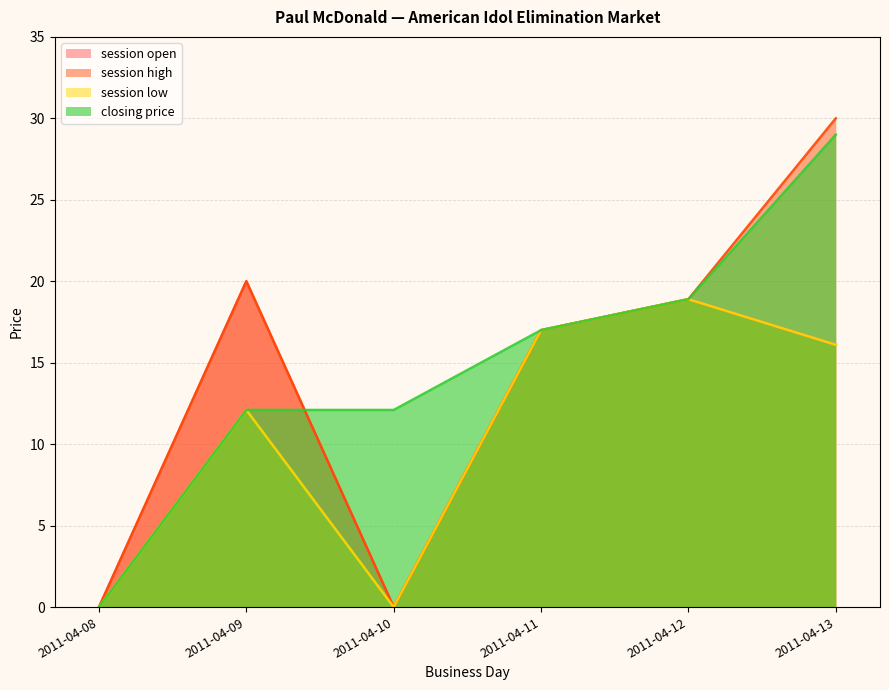

Reading left to right, extract all data points from this chart.

session open: 2011-04-08=0.0	2011-04-09=20.0	2011-04-10=0.0	2011-04-11=17.0	2011-04-12=18.9	2011-04-13=16.1
session high: 2011-04-08=0.0	2011-04-09=20.0	2011-04-10=0.0	2011-04-11=17.0	2011-04-12=18.9	2011-04-13=30.0
session low: 2011-04-08=0.0	2011-04-09=12.1	2011-04-10=0.0	2011-04-11=17.0	2011-04-12=18.9	2011-04-13=16.1
closing price: 2011-04-08=0.0	2011-04-09=12.1	2011-04-10=12.1	2011-04-11=17.0	2011-04-12=18.9	2011-04-13=29.0